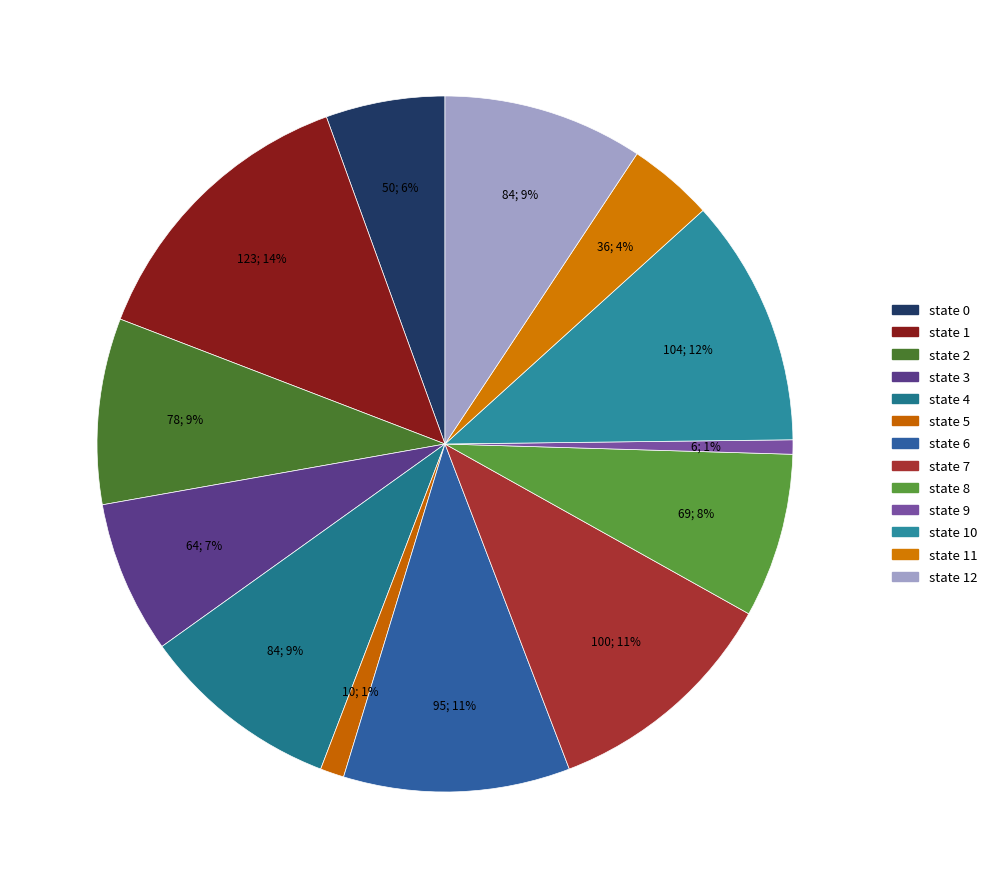

Do state 9 and state 8 together represent more than half of the pie?

No